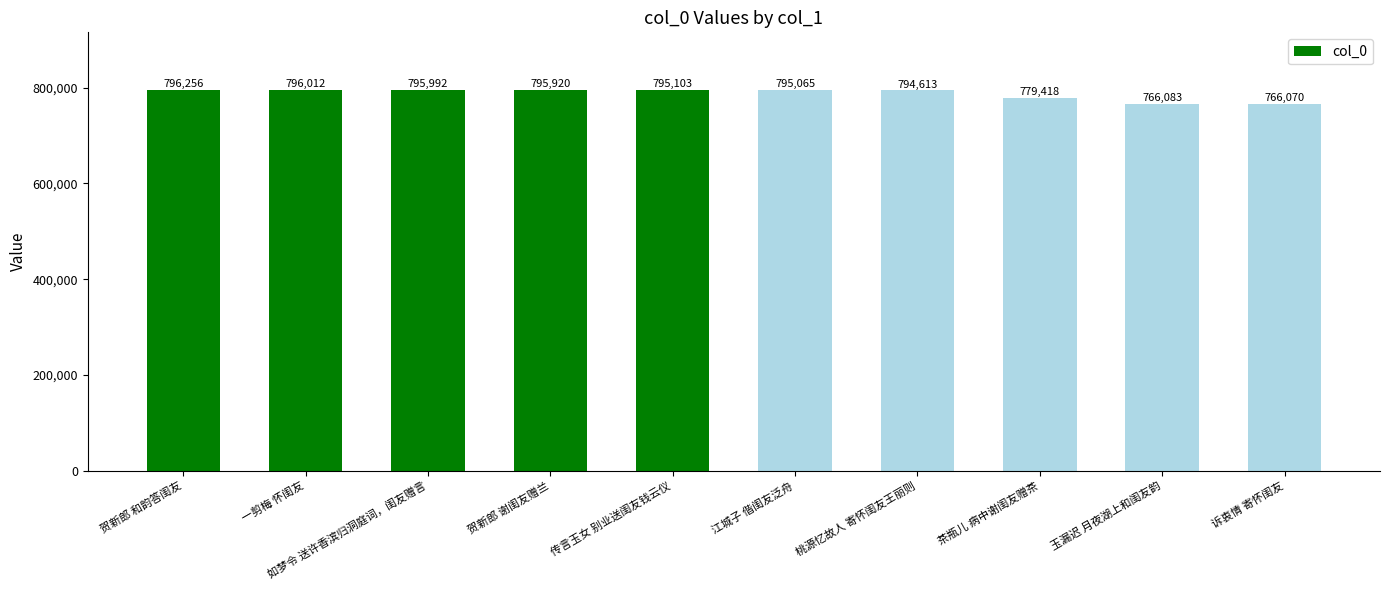

Count the number of data series in this chart.

1